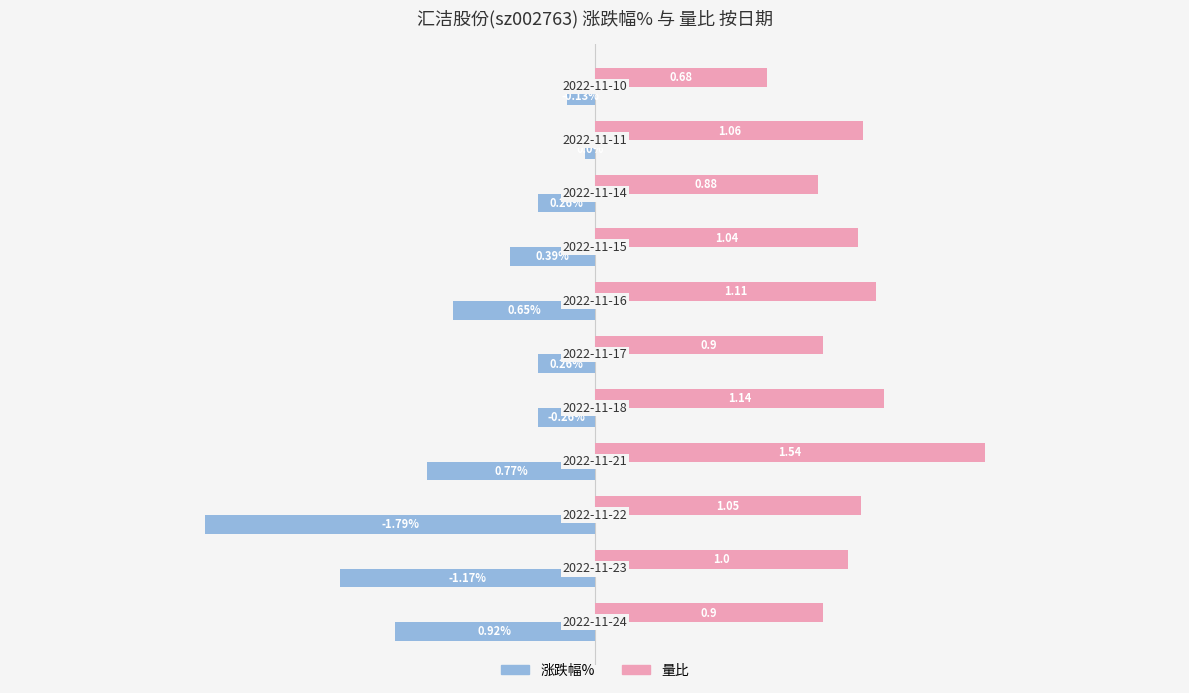

What are all the series names shown in the legend?

涨跌幅%, 量比